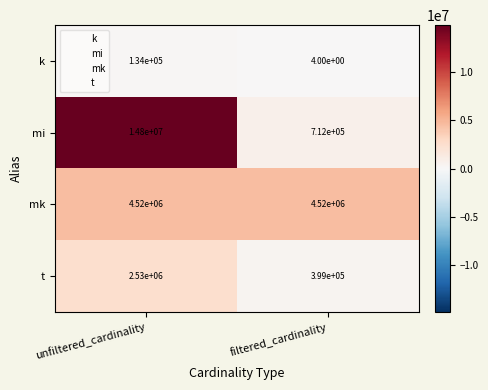

What is the smallest value displayed?

4